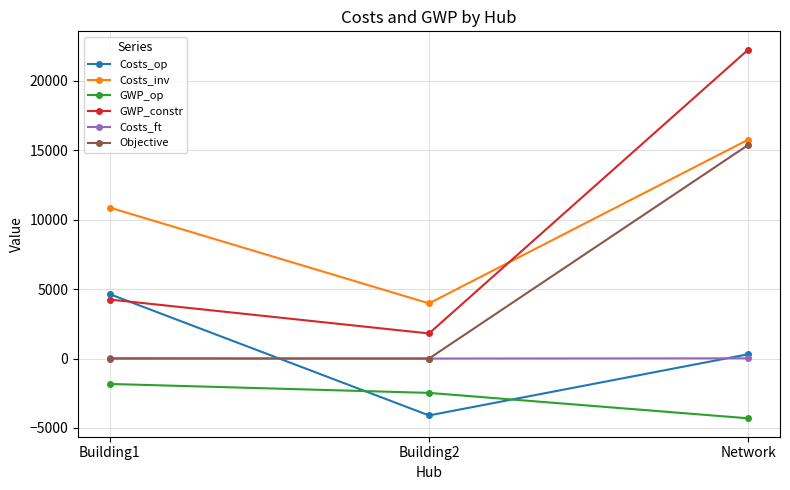

At which label is GWP_op closest to -3066?

Building2